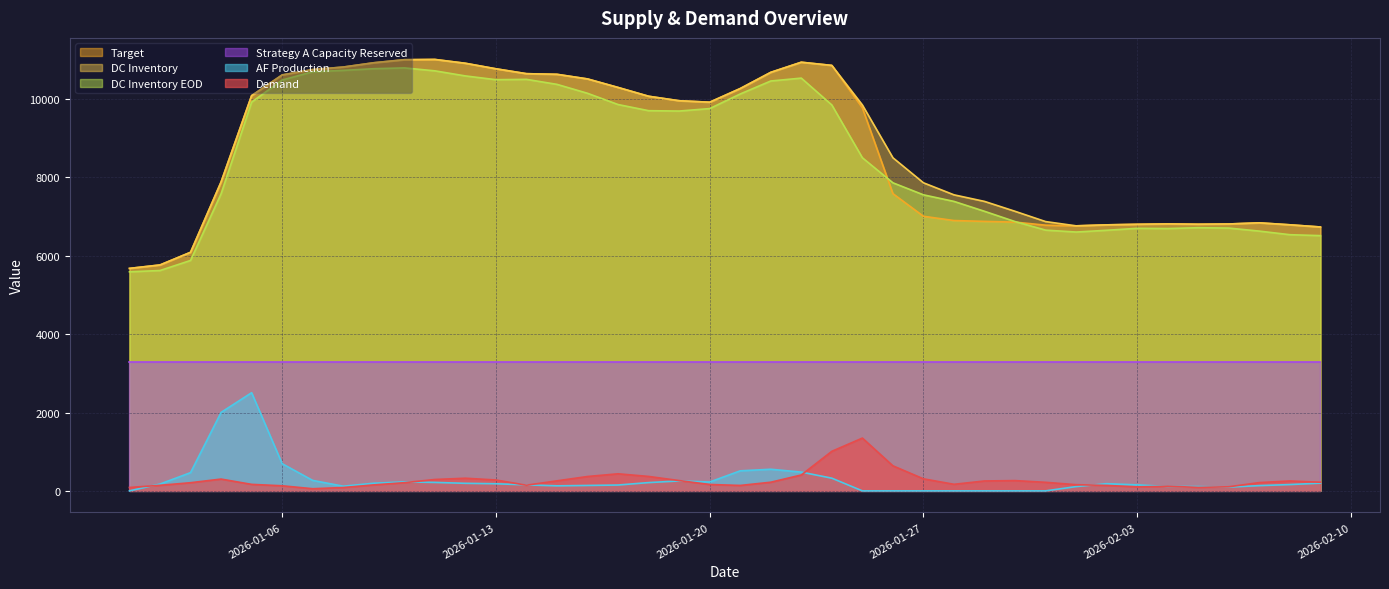

What is the difference between the second highest and minimum values in the Target series?

5327.0